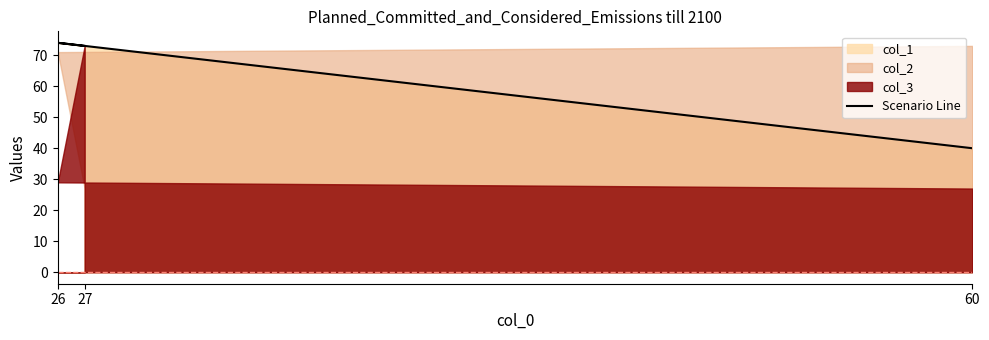

How many lines are shown in the chart?

1